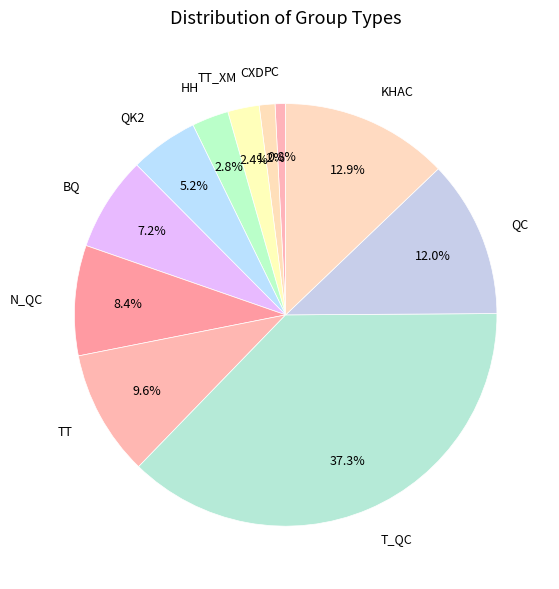

What portion of the pie excludes QC?

88.0%